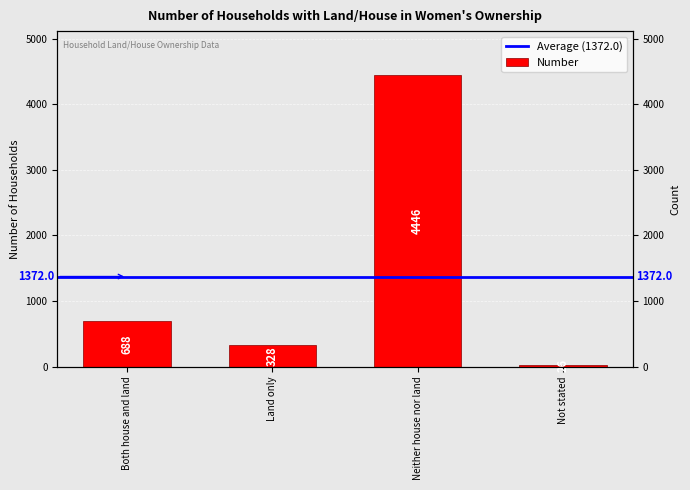

What is the smallest value displayed?

26